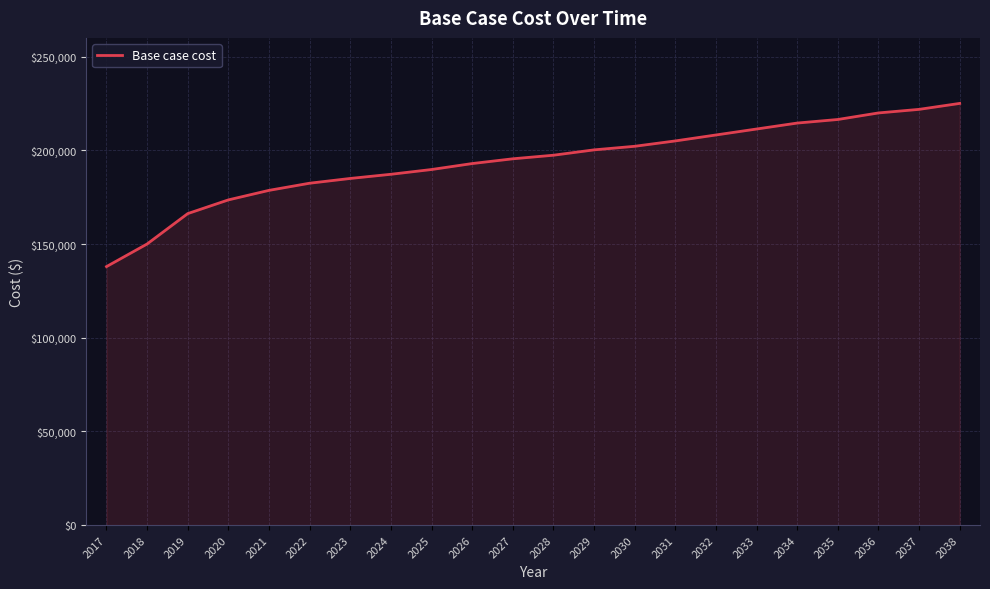

What is the sum of the values at 2024 and 2036?

407153.4